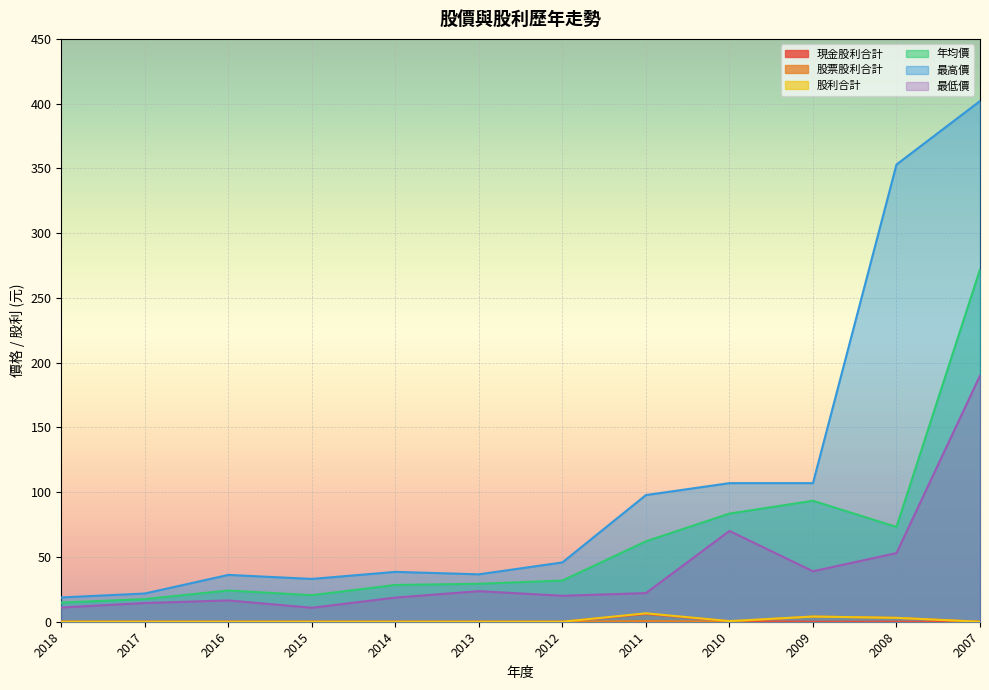

True or false: 最低價 and 股利合計 intersect in this chart.

False